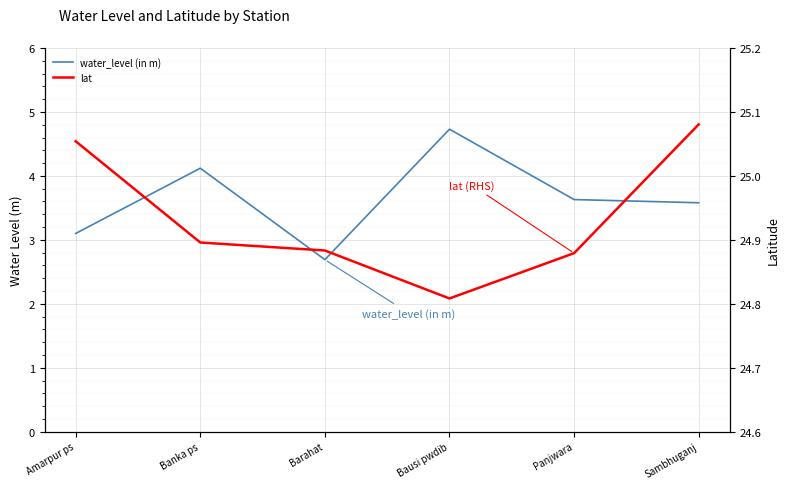

Where is the first local minimum for lat?

Bausi pwdib